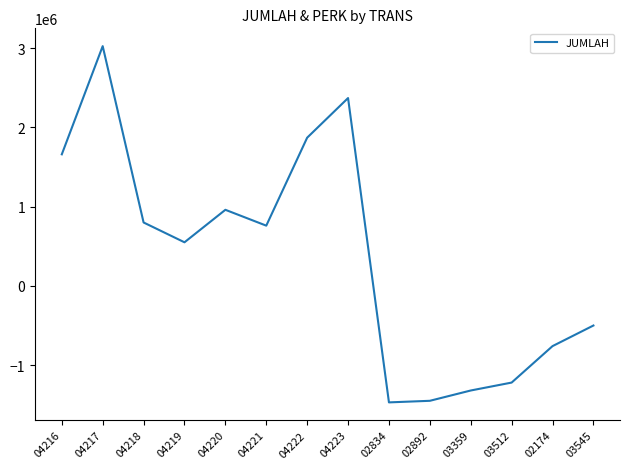

What is the change in value from 04220 to 04221?

-200000